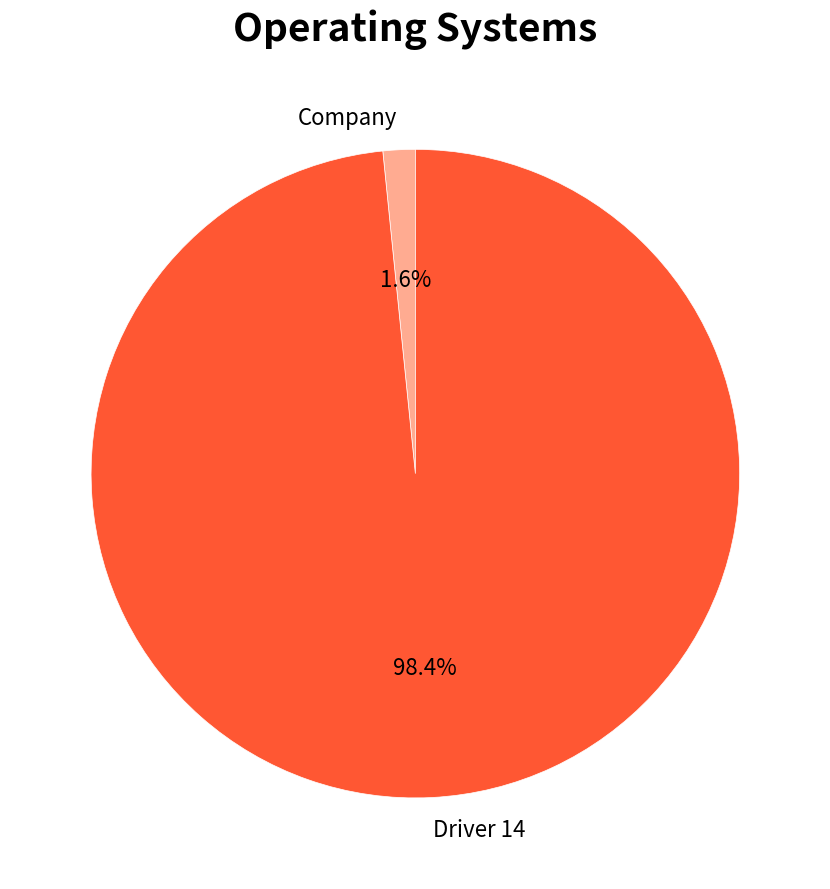

To the nearest percent, what percentage of the pie is Company?

2%